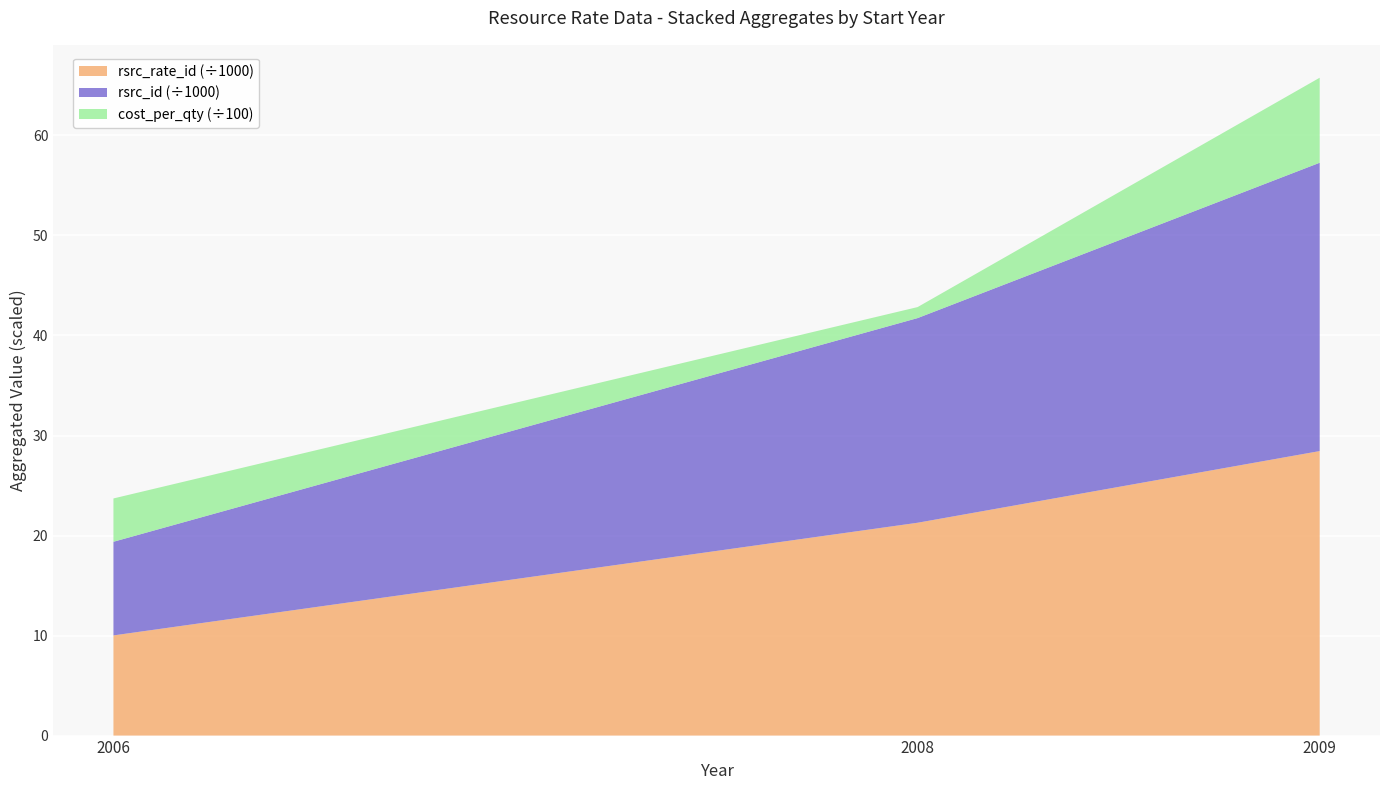

List the labels in order of rsrc_rate_id (÷1000) value, largest first.

2009, 2008, 2006